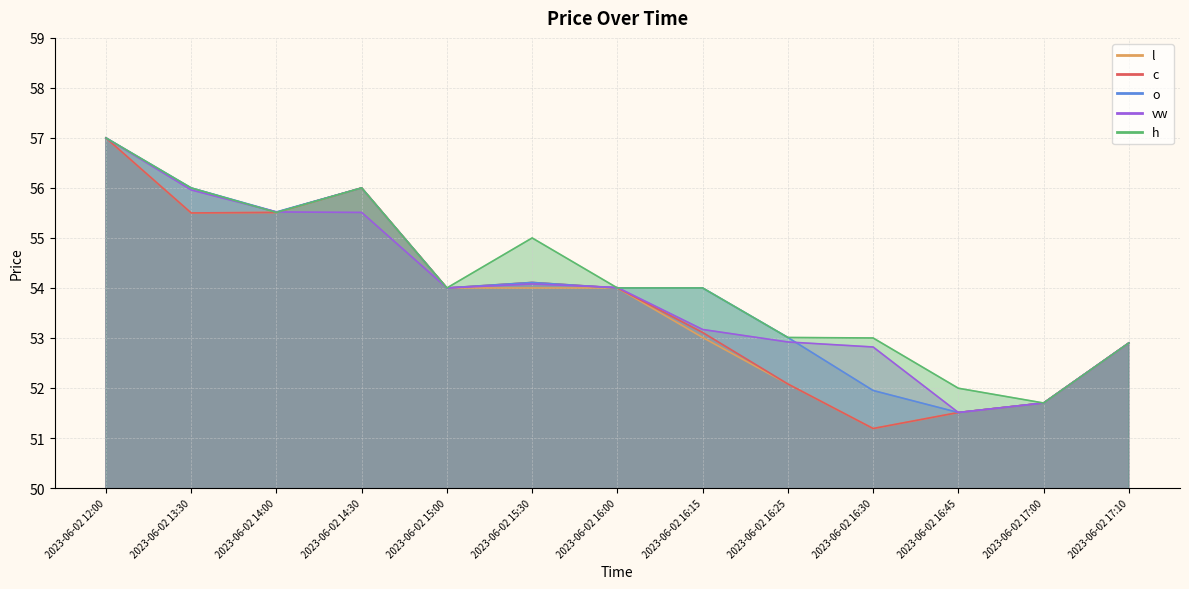

At which category is the sum across all series the highest?

2023-06-02 12:00